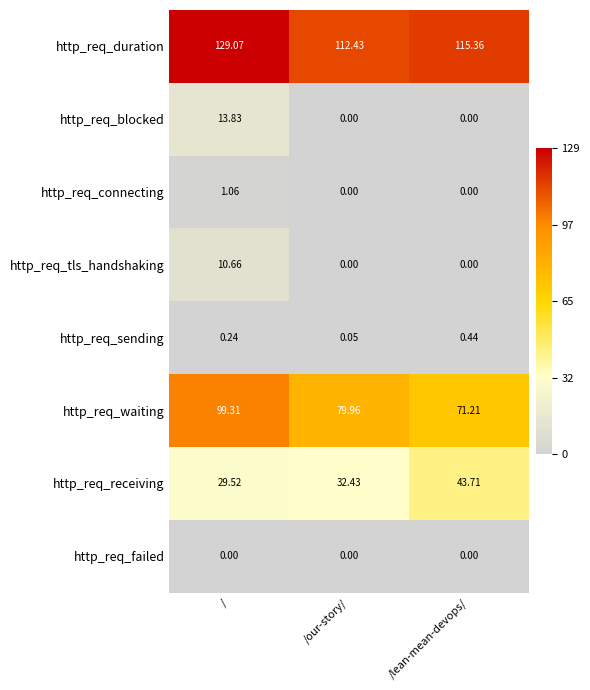

Which series has the largest range (max minus min)?

http_req_waiting